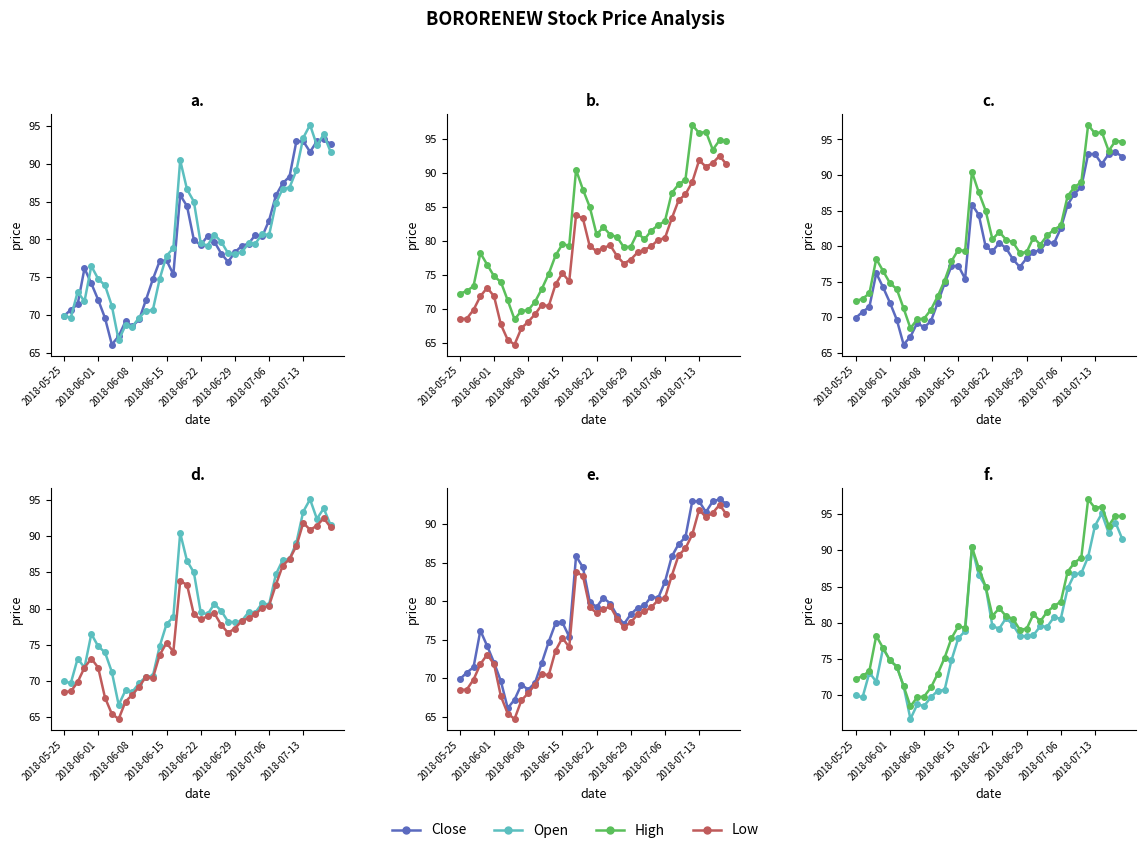

The Open series shows 89.1 at 34. True or false?

True